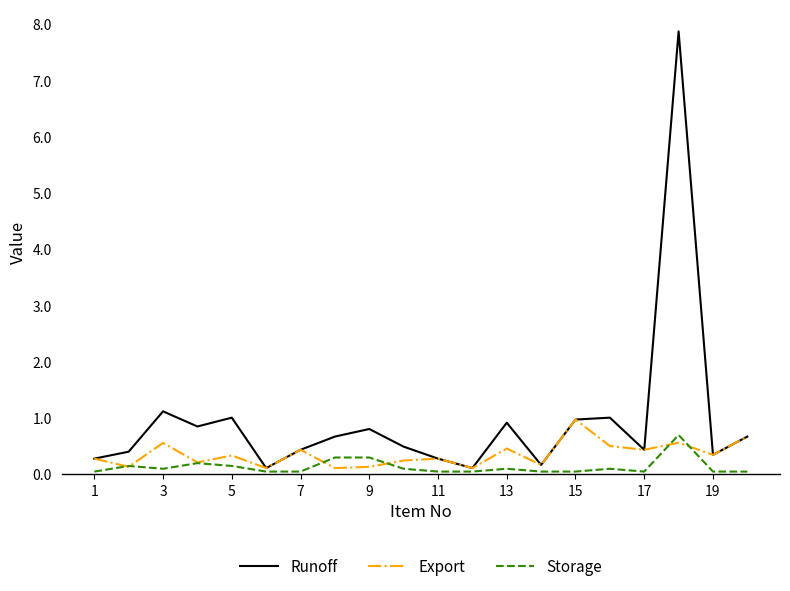

What is the greatest value displayed?

7.9